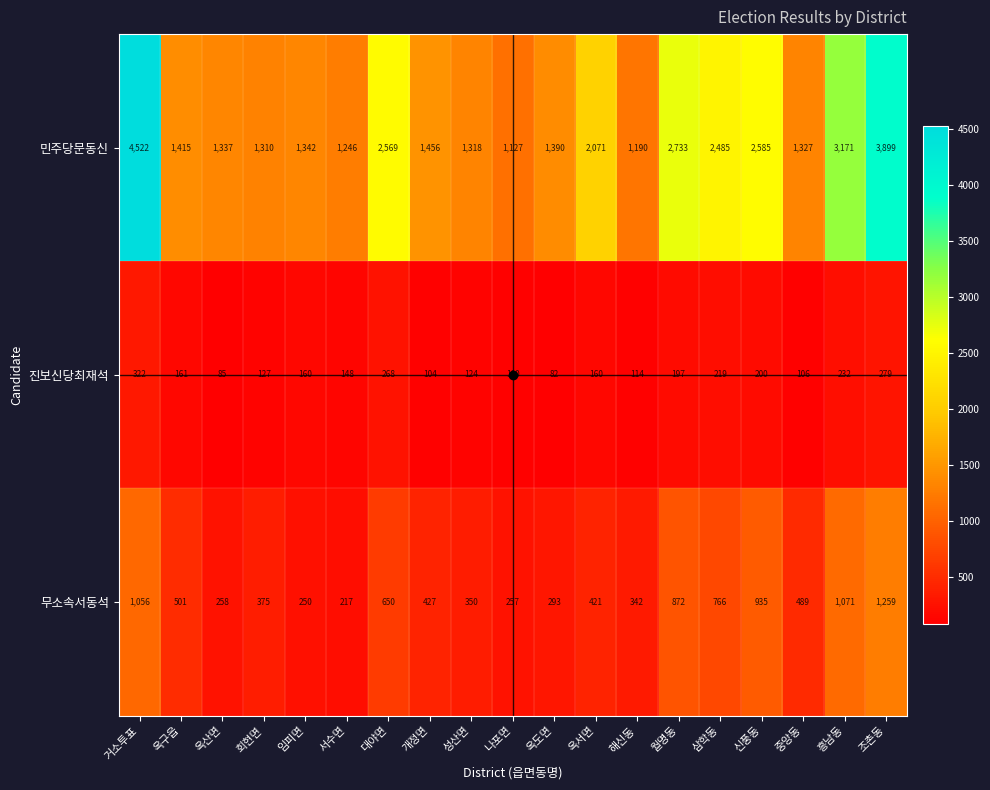

What is the total value across all series at 나포면?

1484